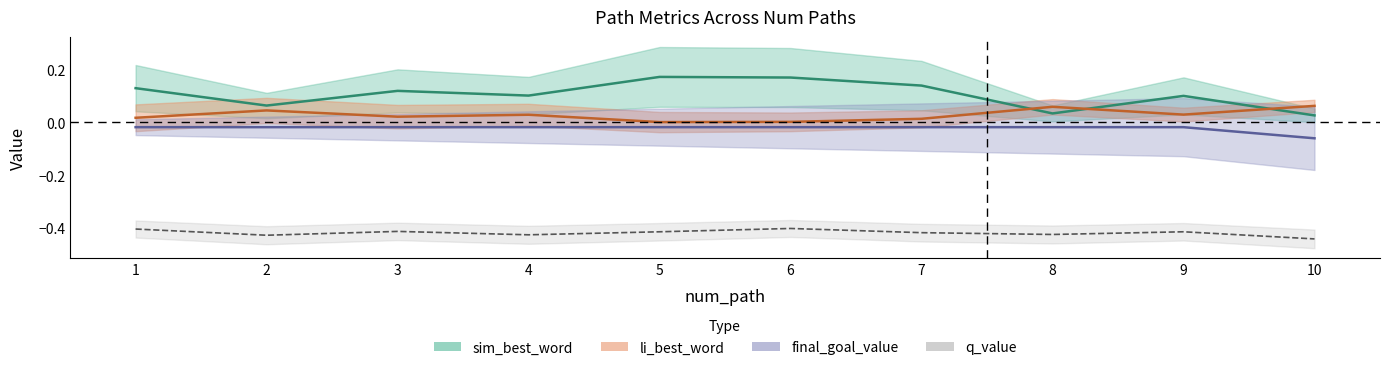

Between 2 and 7, which series saw the biggest shift?

sim_best_word